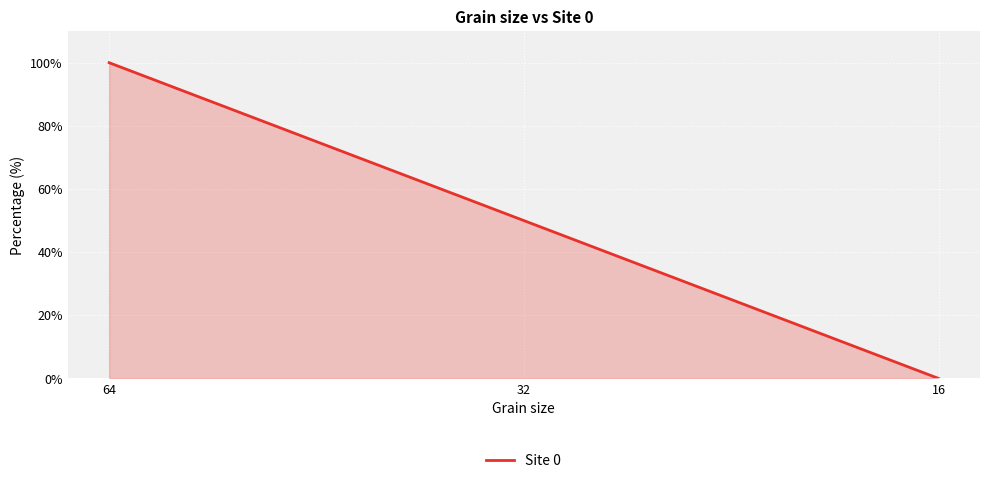

Between 64 and 16, which is larger?

64